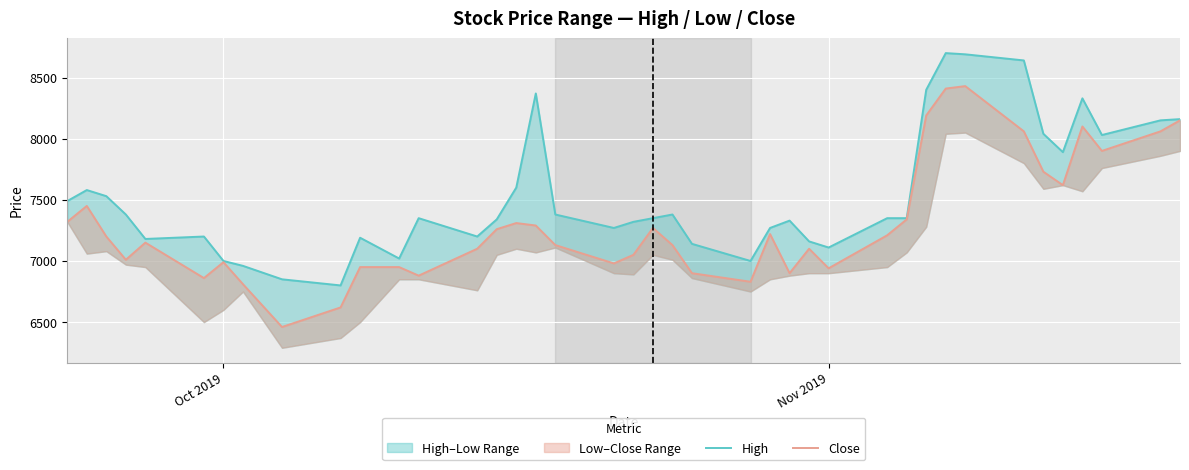

Reading right to left, extract all data points from this chart.

High: 8160	8150	8030	8330	7890	8040	8640	8690	8700	8400	7350	7350	7110	7160	7330	7270	7000	7140	7380	7350	7320	7270	7380	8370	7600	7340	7200	7350	7020	7190	6800	6850	6960	7000	7200	7180	7380	7530	7580	7490
Close: 8150	8060	7900	8100	7620	7730	8060	8430	8410	8190	7340	7210	6940	7100	6900	7220	6830	6900	7130	7270	7050	6980	7130	7290	7310	7260	7100	6880	6950	6950	6620	6460	6810	6990	6860	7150	7010	7200	7450	7320